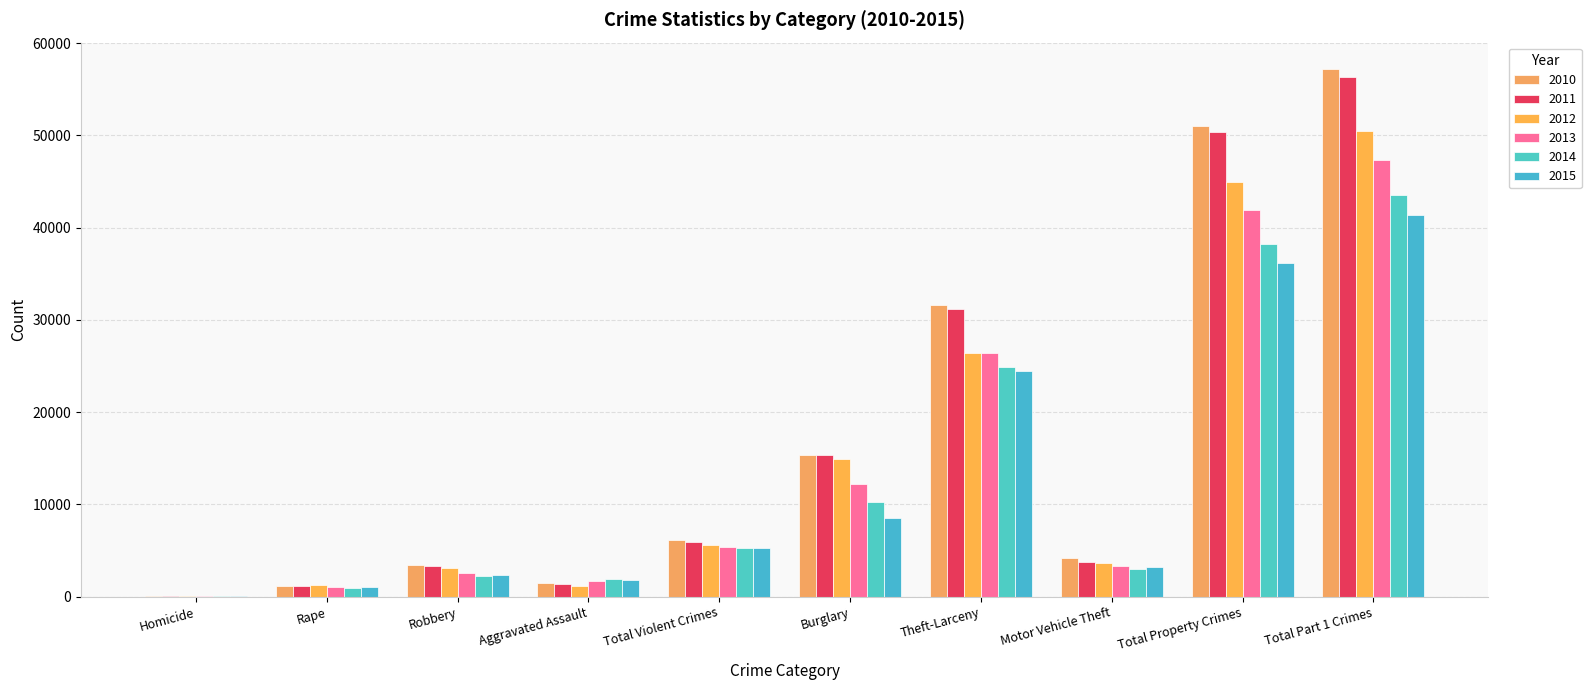

How many series are shown in this chart?

6